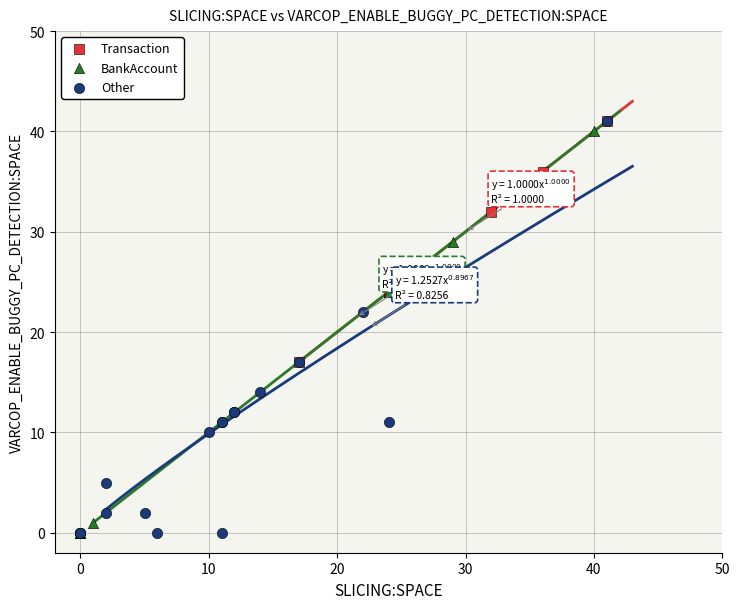

What are all the series names shown in the legend?

Transaction, BankAccount, Other